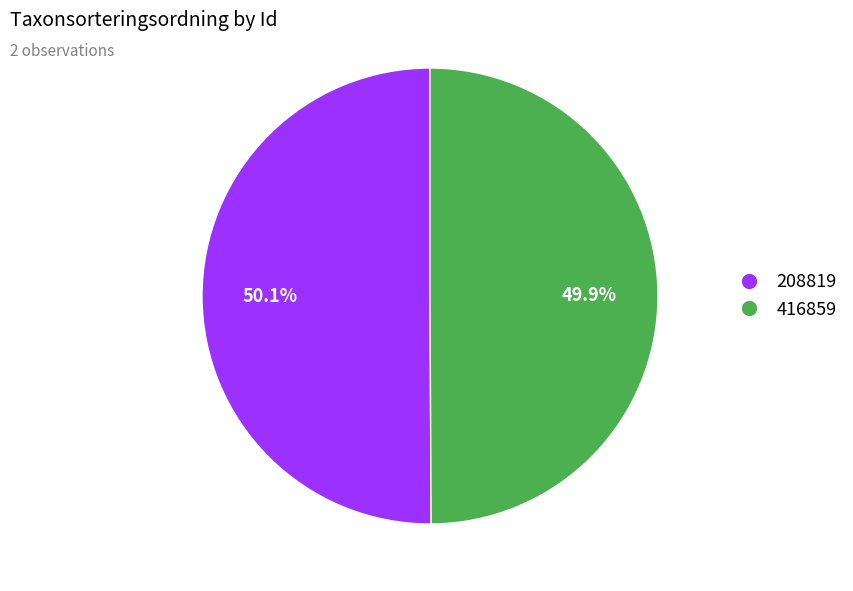

To the nearest percent, what percentage of the pie is 208819?

50%